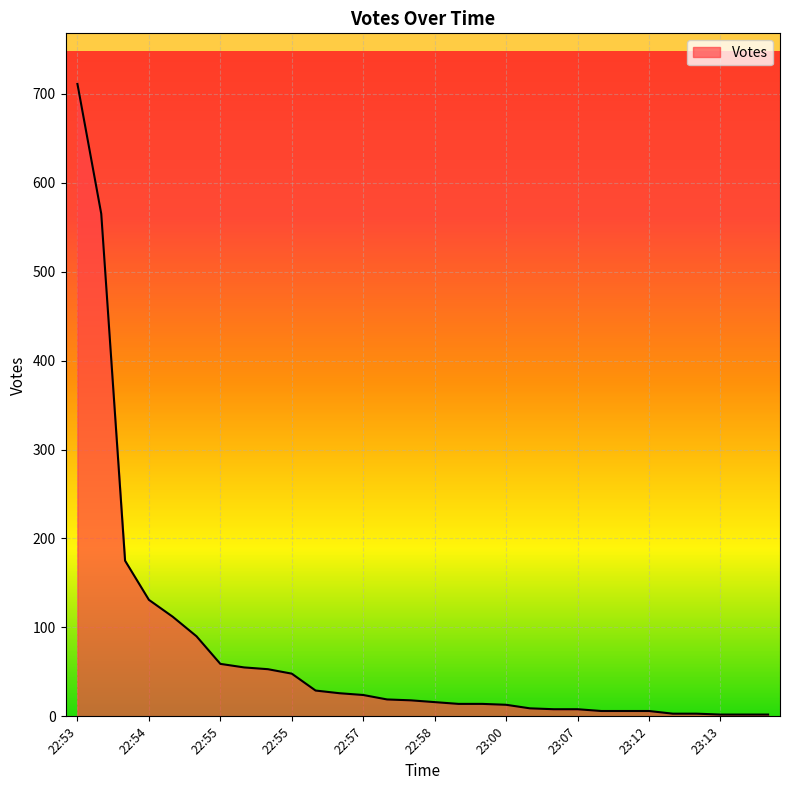

What is the greatest value displayed?

711